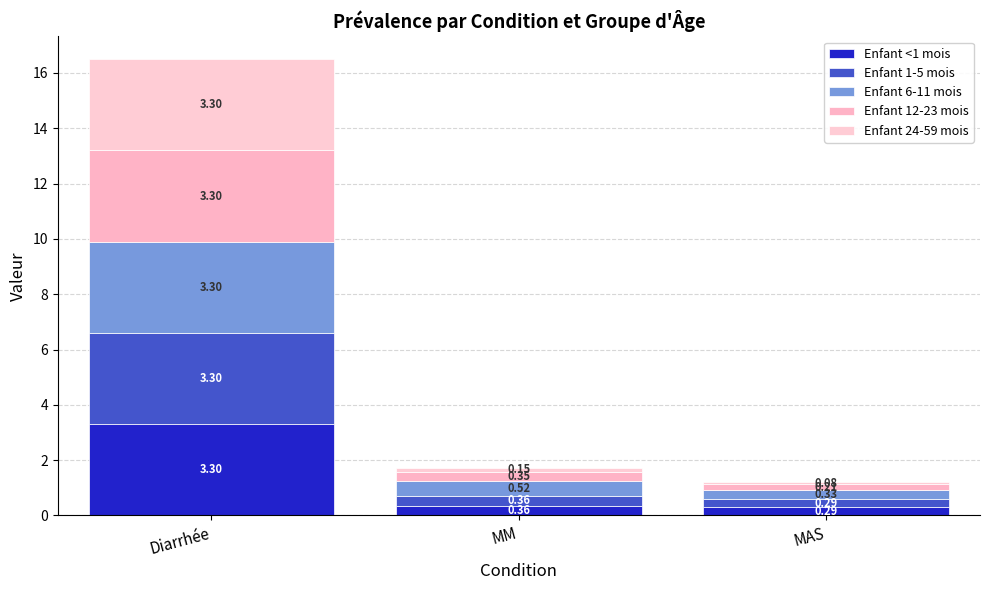

What is the total value across all series at MAS?

1.2